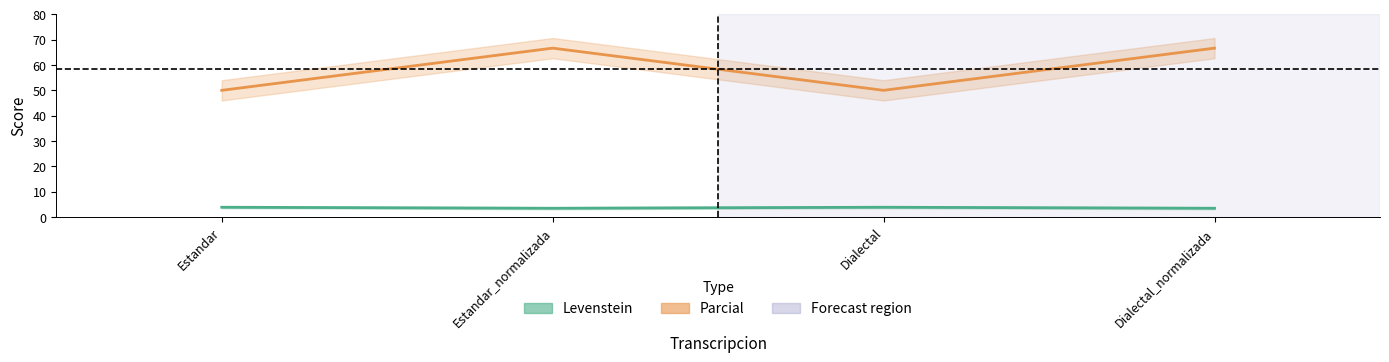

Which series has the largest range (max minus min)?

Parcial